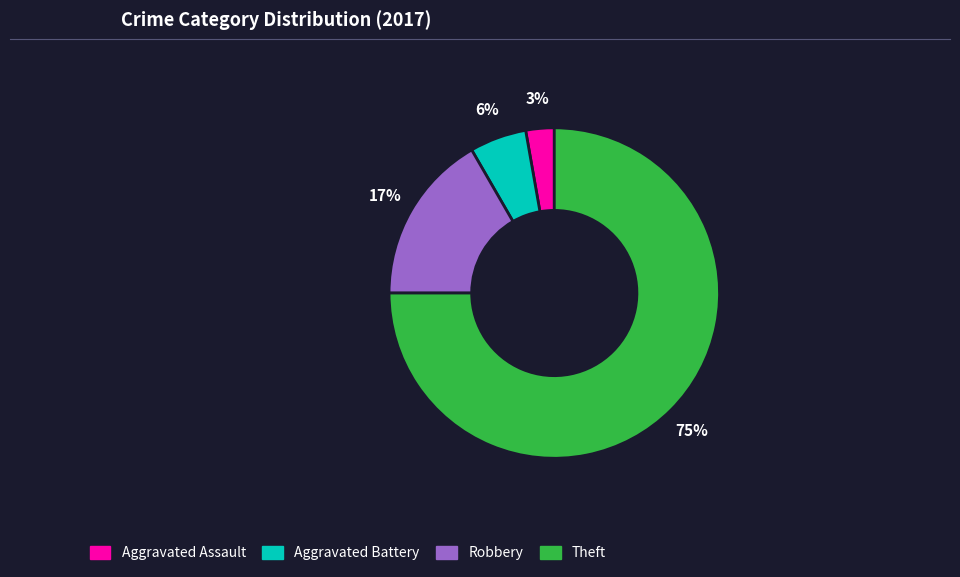

Is Theft the majority of the pie?

Yes